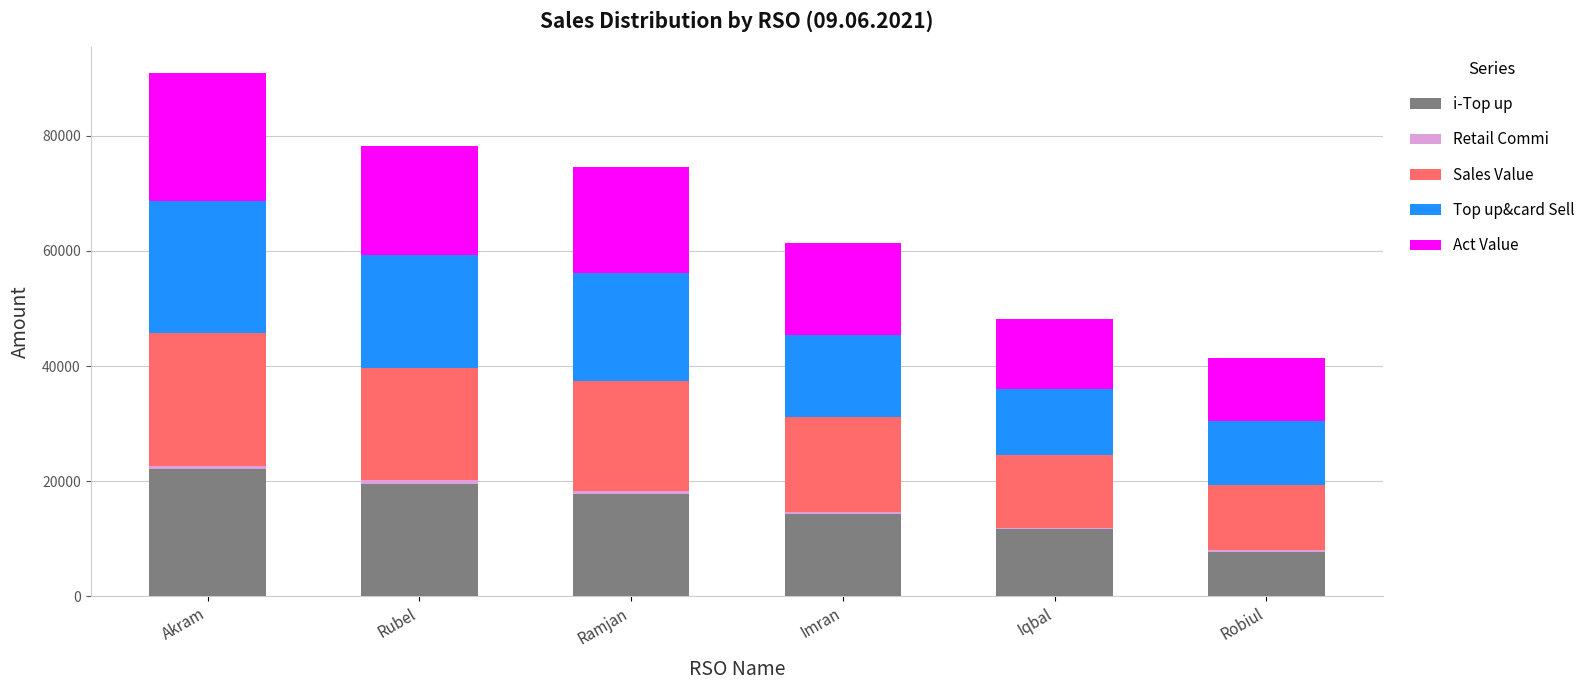

True or false: i-Top up has a value of 19576.0 at Rubel.

True